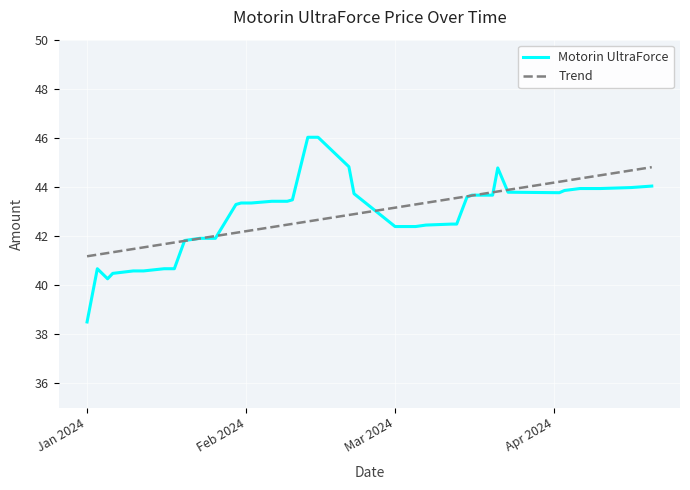

Which series has the largest range (max minus min)?

Motorin UltraForce